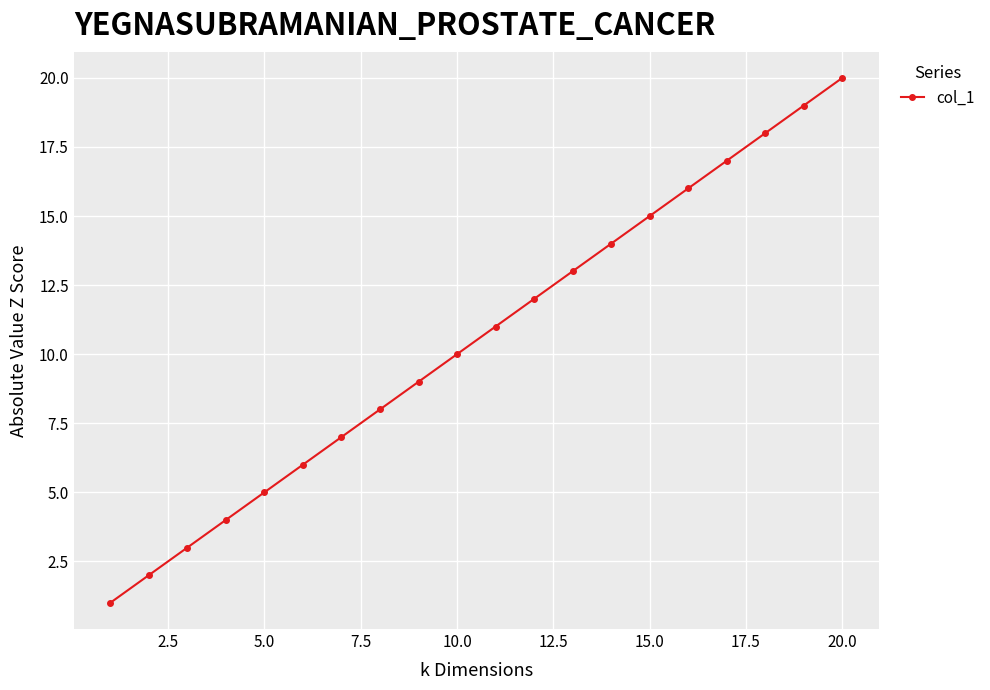

What is the difference between the maximum and minimum values?

19